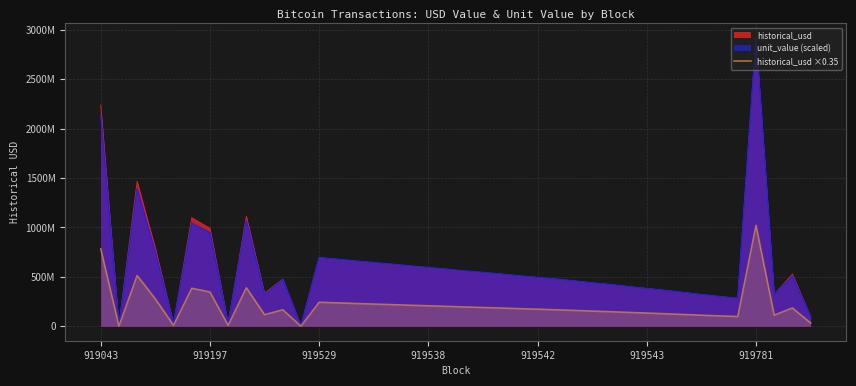

The chart shows a value of 111968430.7 at 33. True or false?

True